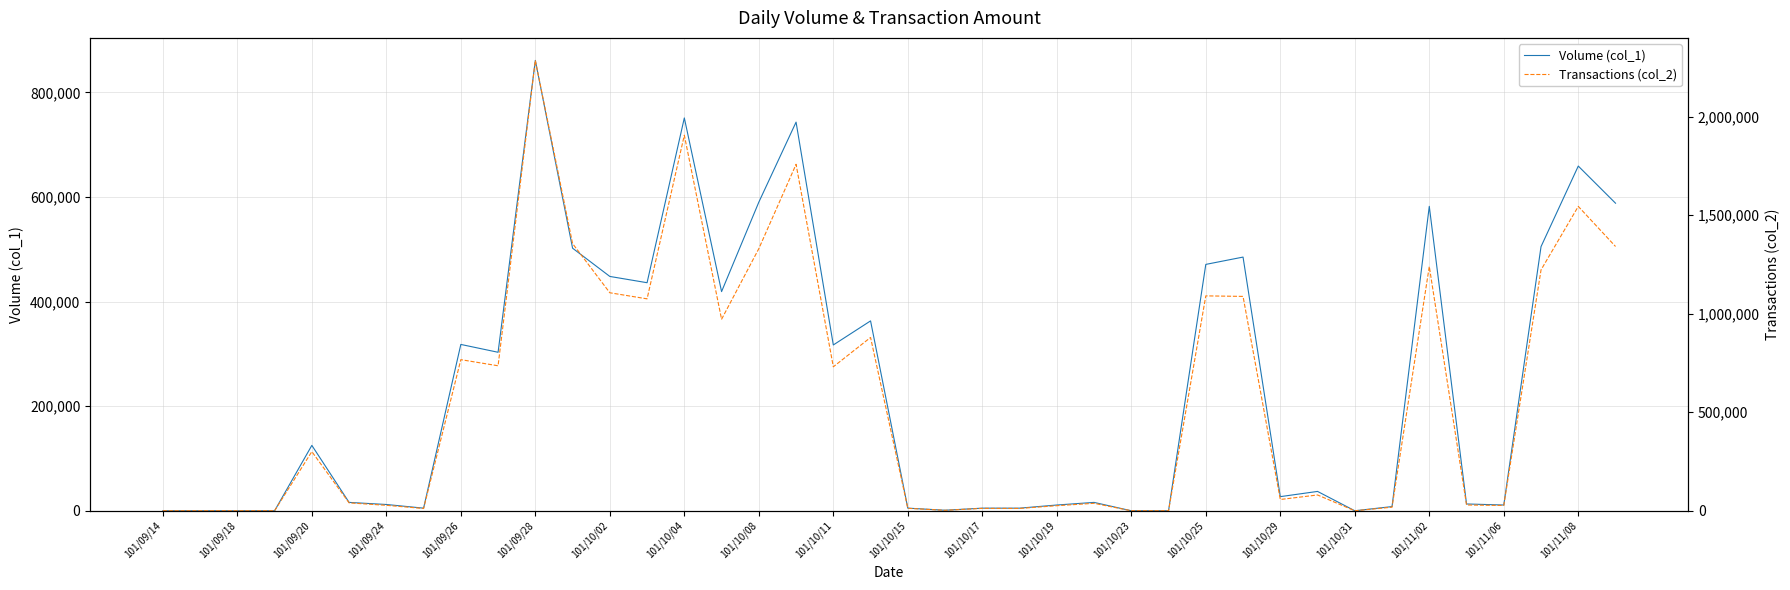

At which label does Volume (col_1) reach its peak?

101/09/28